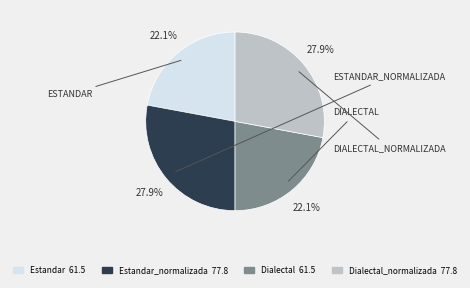

To the nearest percent, what is the average slice percentage?

25%